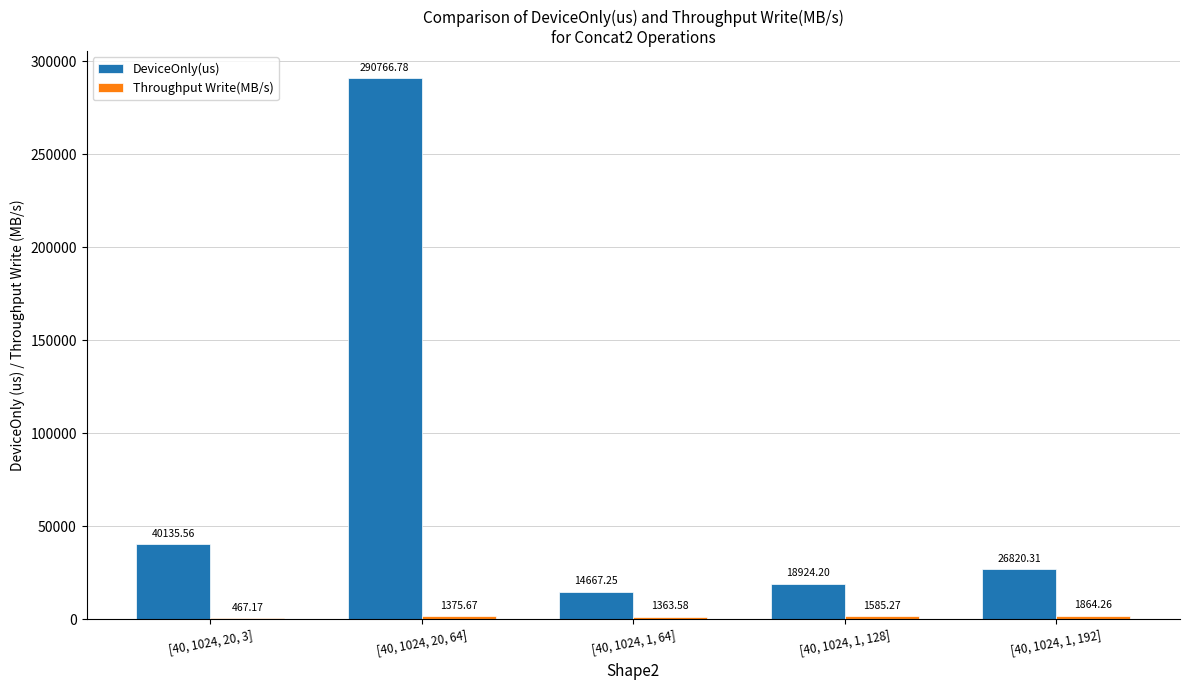

What is the sum of the DeviceOnly(us) values at [40, 1024, 1, 192] and [40, 1024, 20, 3]?

66955.9